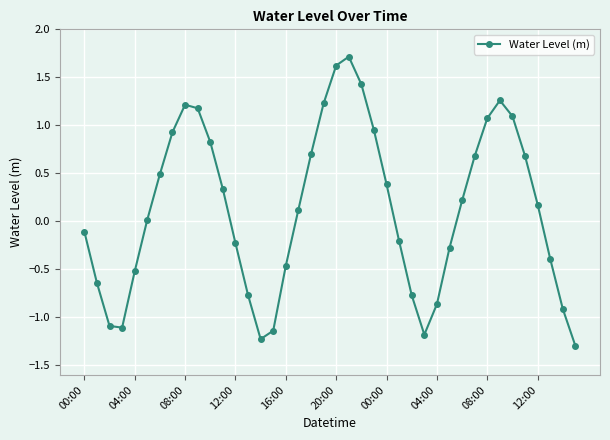

What is the sum of all values?

5.1